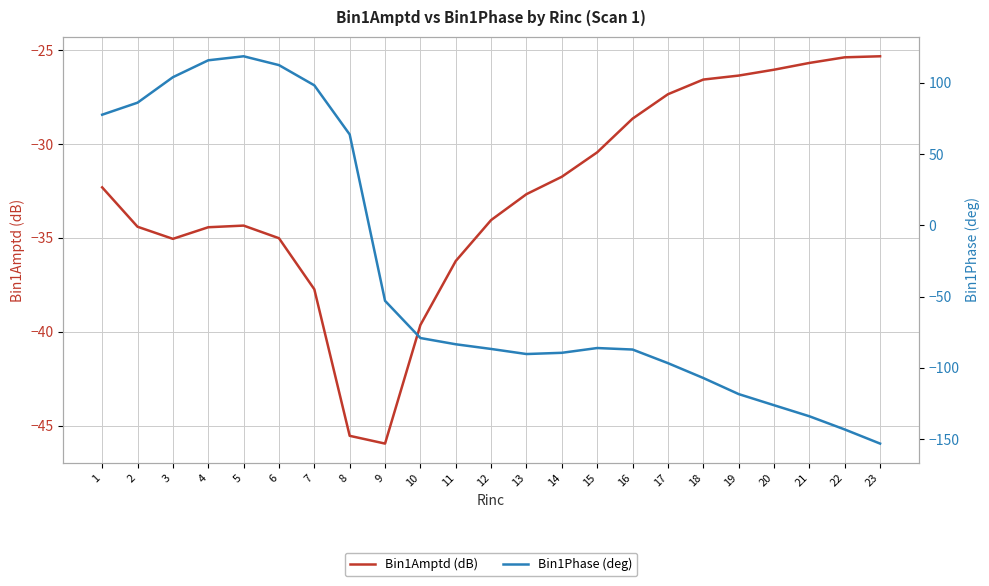

What is the difference between the highest and lowest values at 17?

69.3